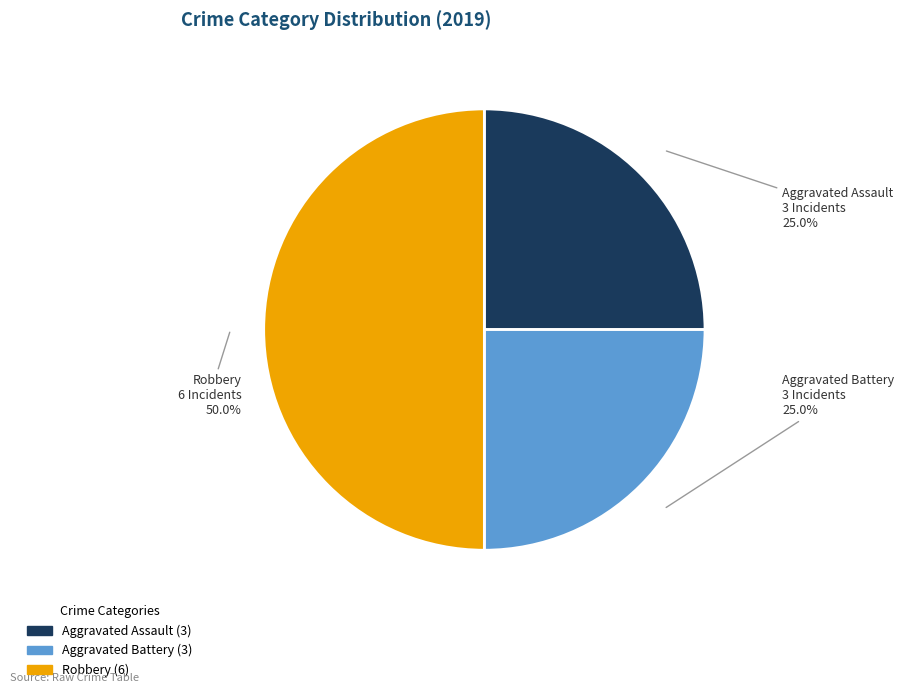

Is Aggravated Assault the majority of the pie?

No